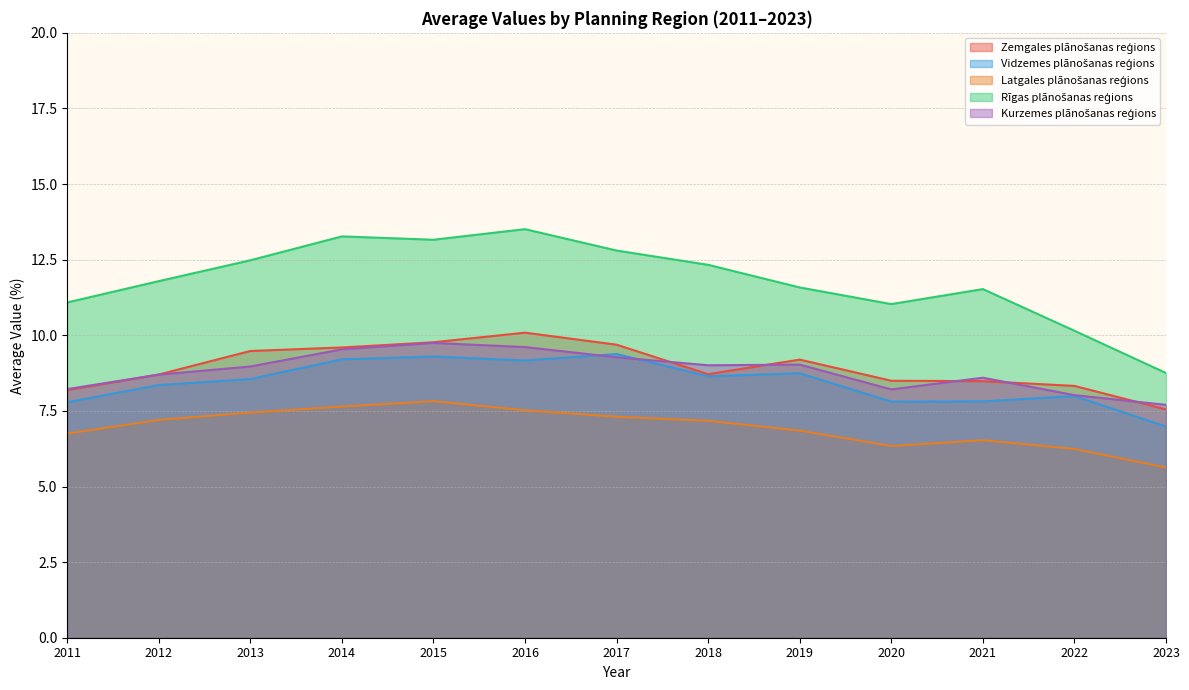

Between 2021 and 2023, which is larger?

2021